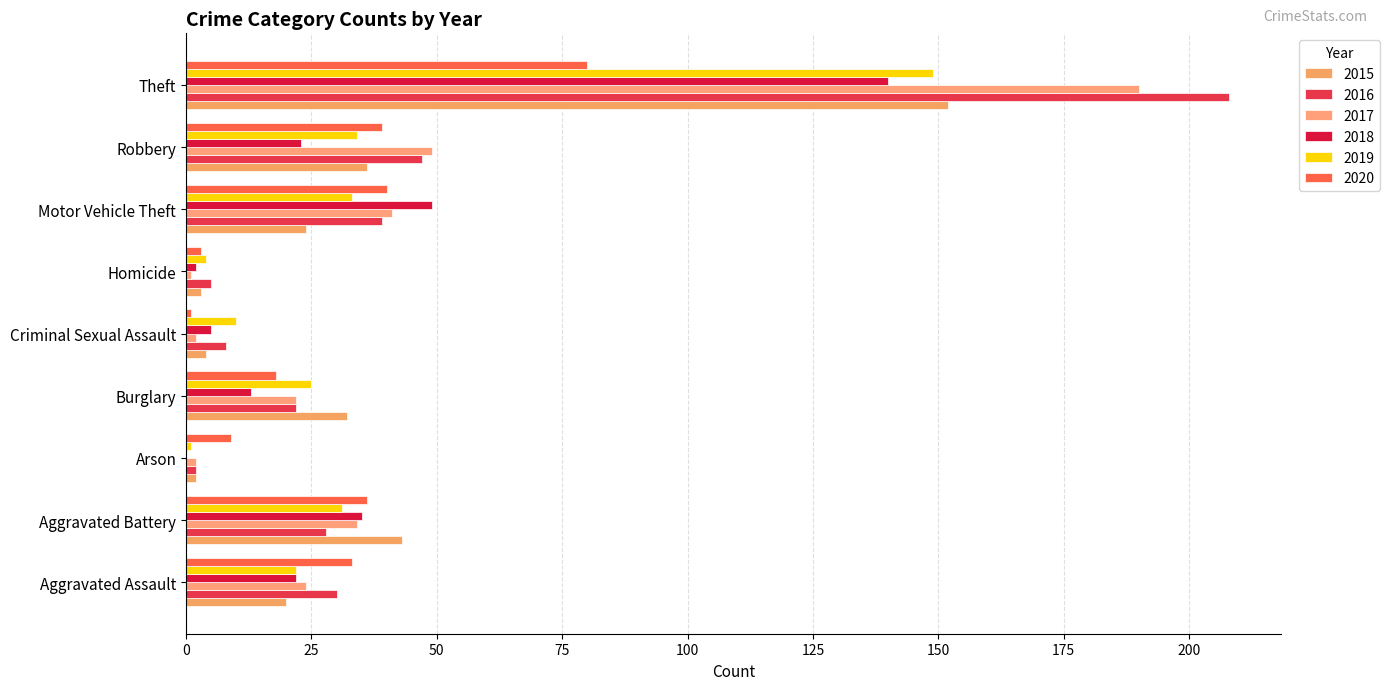

How many data points does each series have?

9